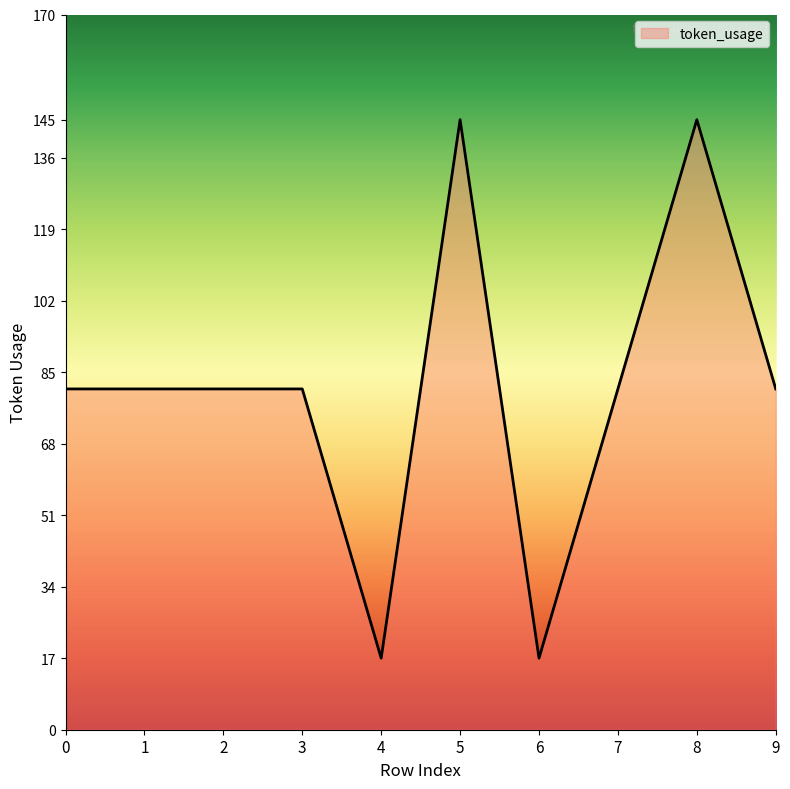

Is it true that the value at 3 is 132?

False